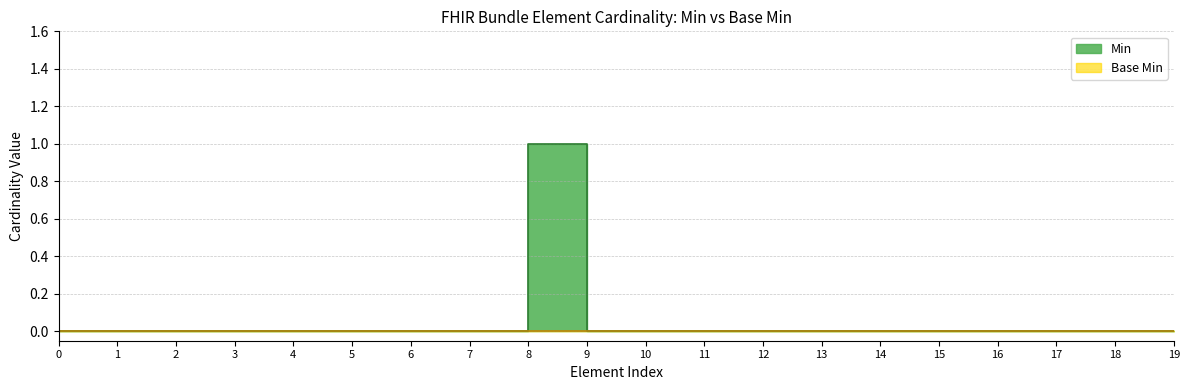

Count the number of values greater than 0.

1